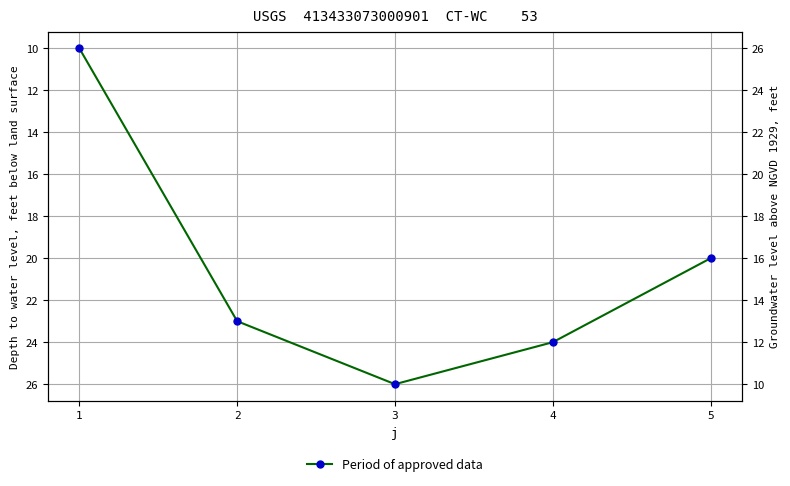

What is the greatest value displayed?

26